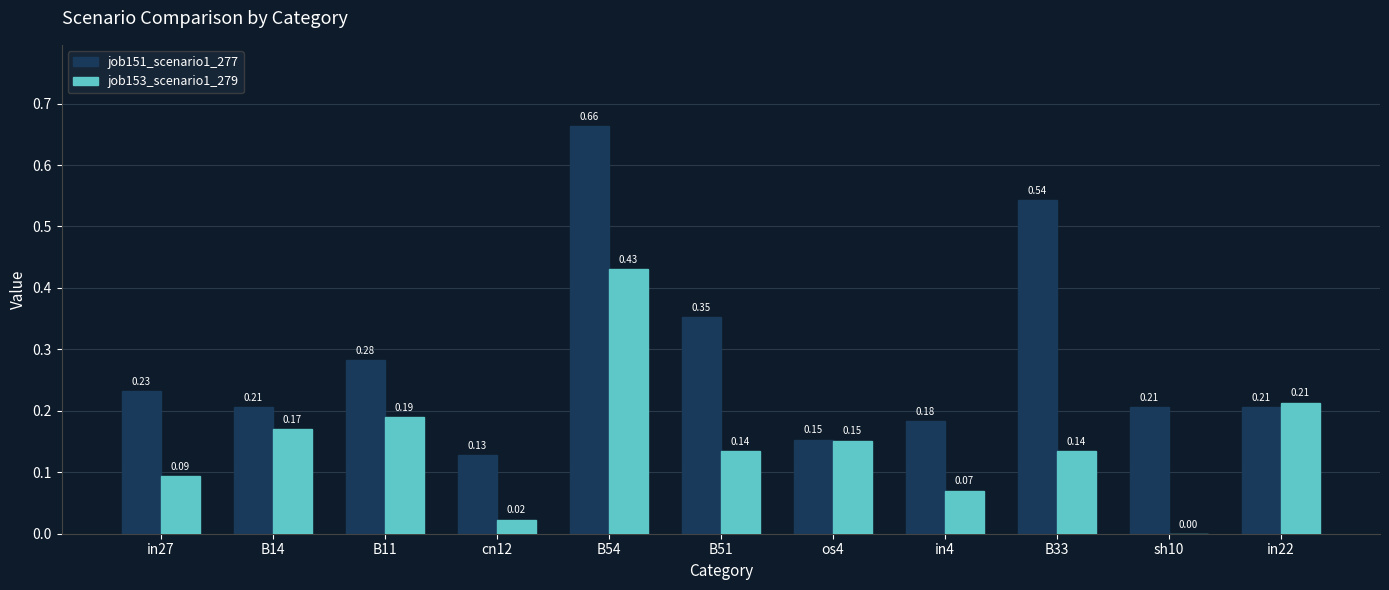

How many data points does each series have?

11